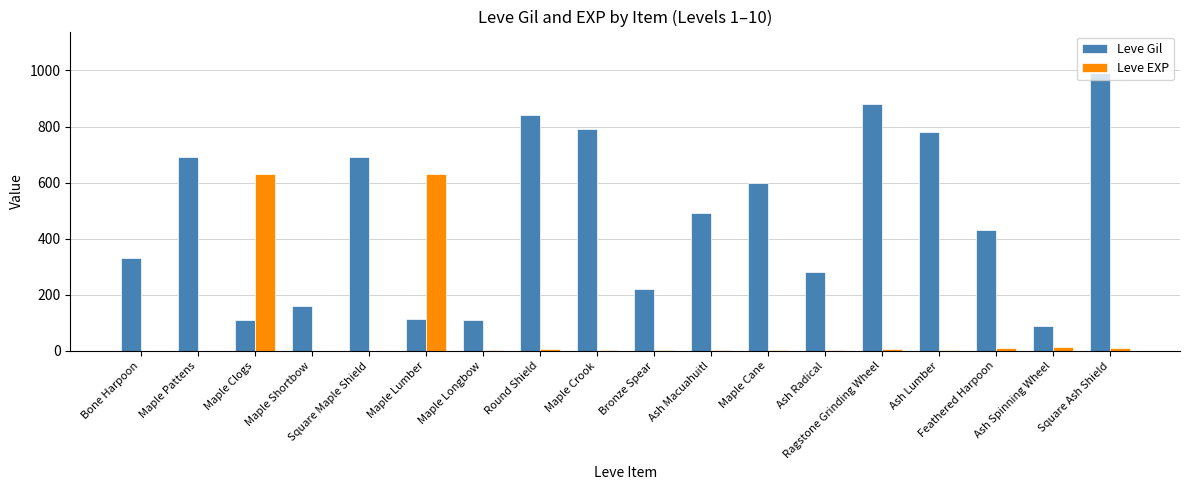

How many series are shown in this chart?

2